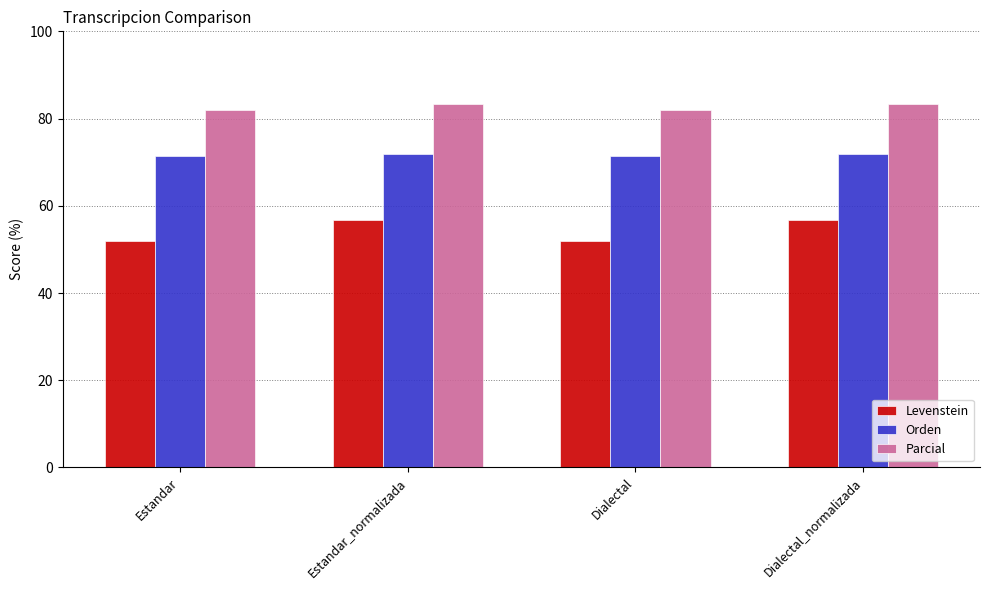

What are all the series names shown in the legend?

Levenstein, Orden, Parcial